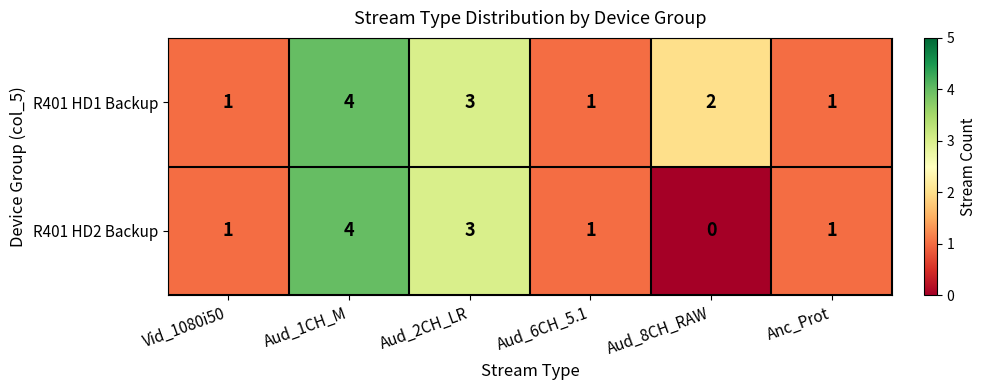

True or false: R401 HD1 Backup has a value of 1 at Anc_Prot.

True